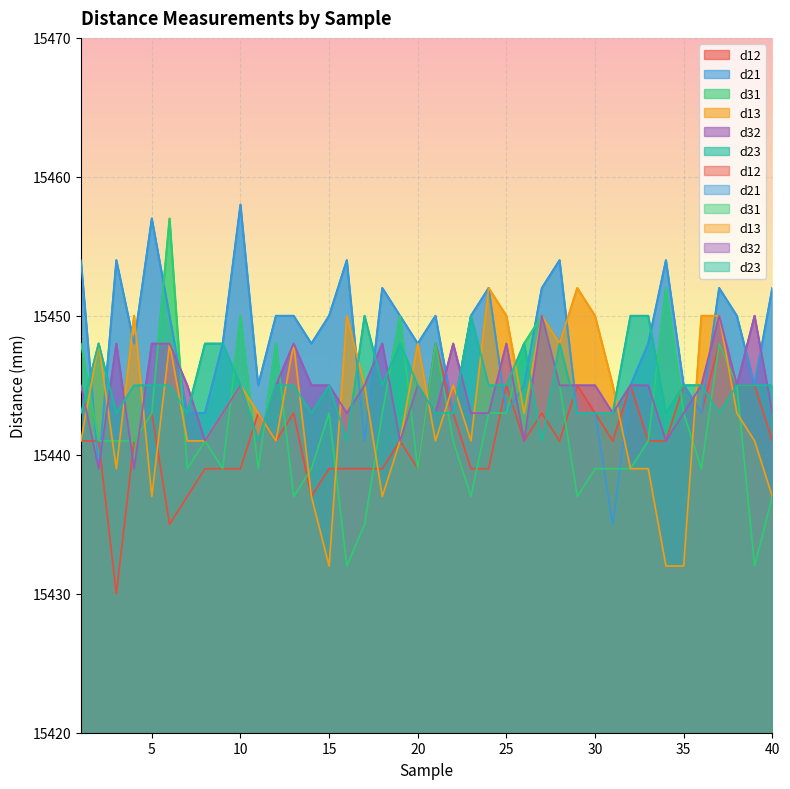

Count the number of categories in the chart.

40